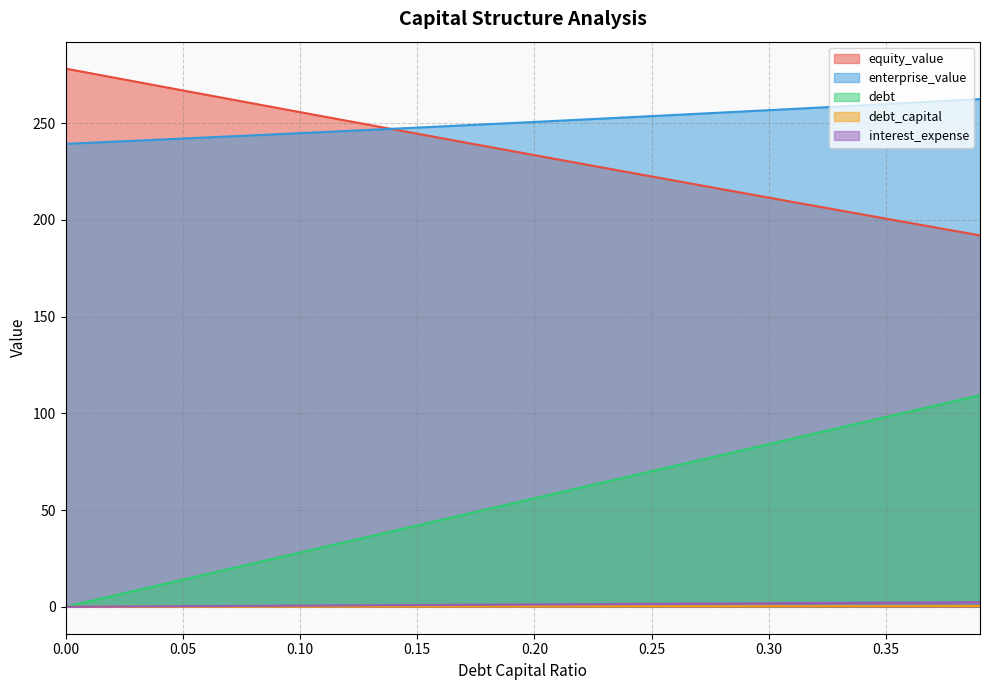

At which label does debt_capital reach its peak?

0.39